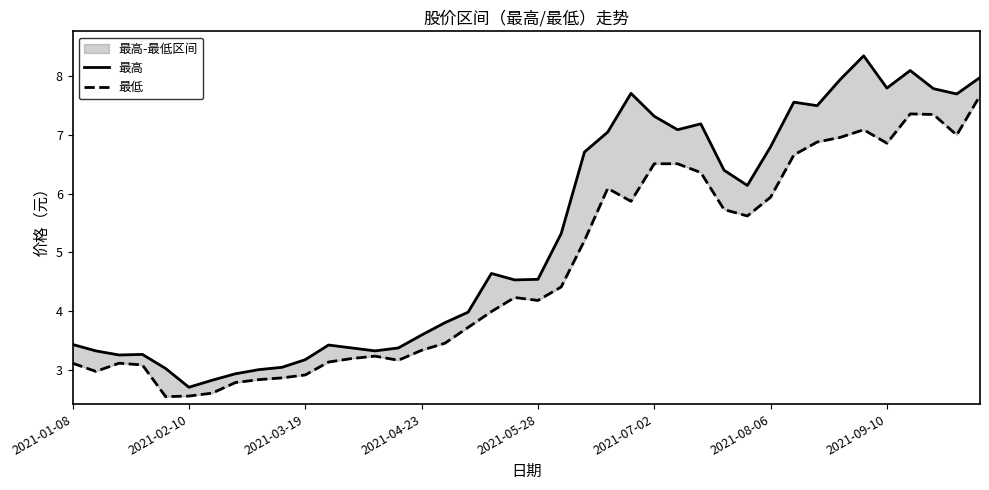

What is the spread (max minus min) of values at 33?

1.0